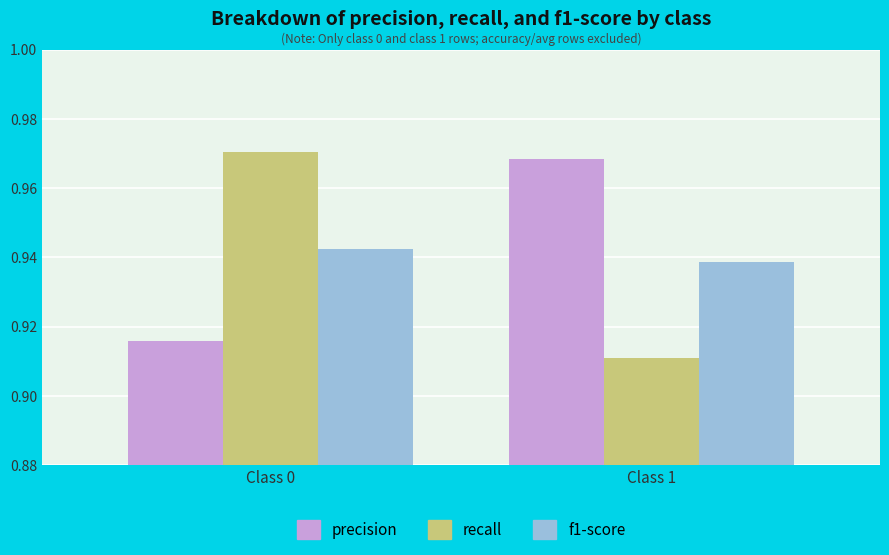

Which label corresponds to the smallest value in the chart?

Class 1